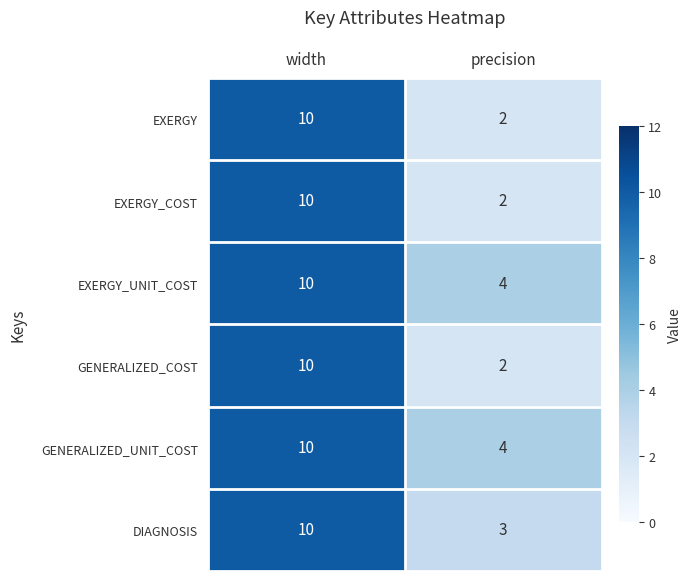

What is the sum of the GENERALIZED_UNIT_COST values at width and precision?

14